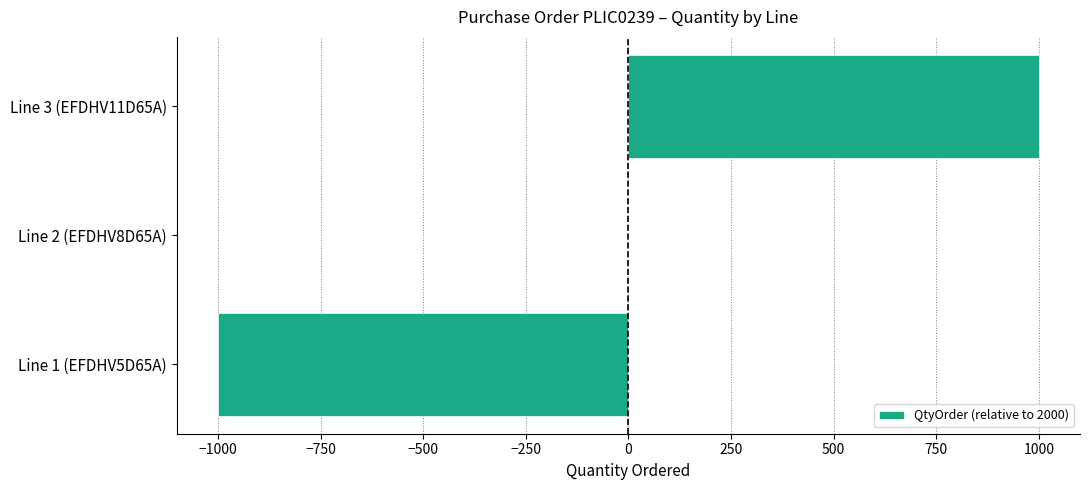

Reading bottom to top, what are all the values shown in this chart?

Line 1 (EFDHV5D65A)=-1000	Line 2 (EFDHV8D65A)=0	Line 3 (EFDHV11D65A)=1000